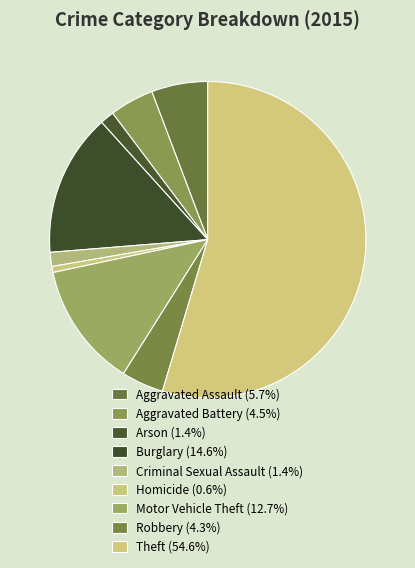

Between Criminal Sexual Assault and Aggravated Battery, which is larger?

Aggravated Battery